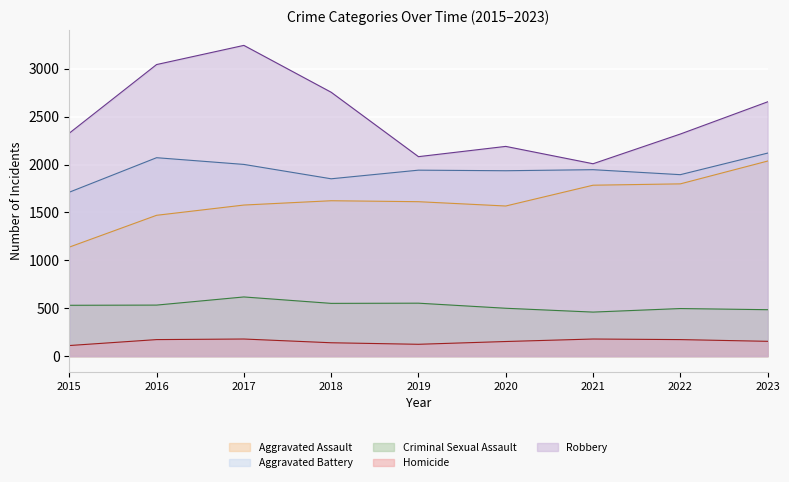

What is the value of the Criminal Sexual Assault (line) point at the 9th from the left?

485